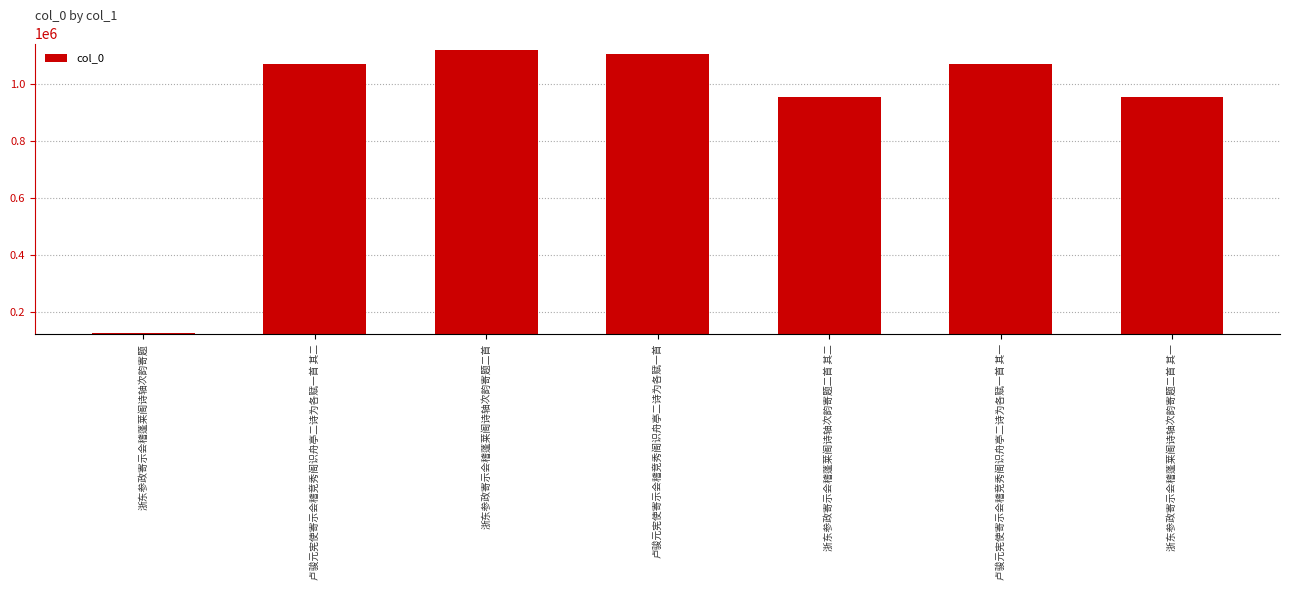

Count the number of data series in this chart.

1